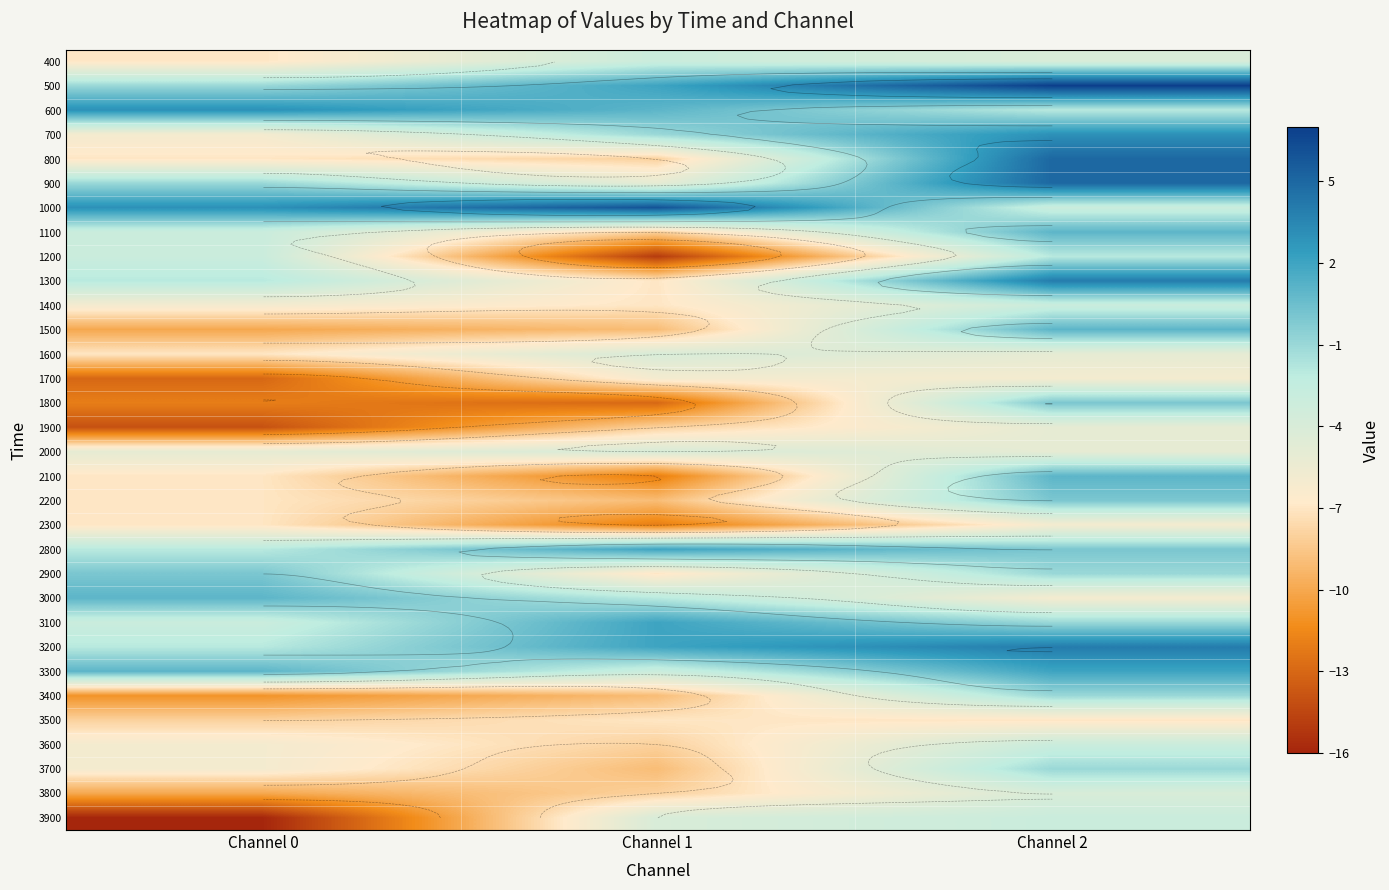

Is the value of 2300 at Channel 1 greater than the value of 1100 at Channel 1?

No